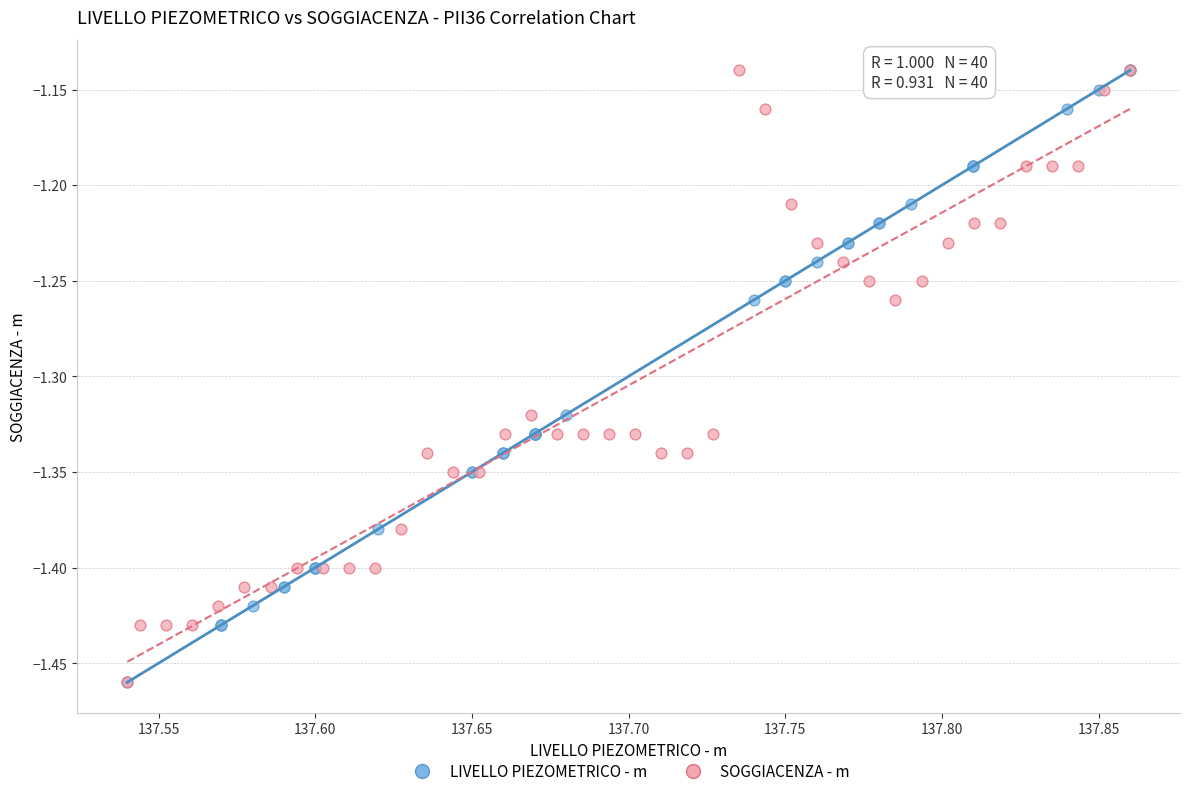

What are all the series names shown in the legend?

LIVELLO PIEZOMETRICO - m, SOGGIACENZA - m